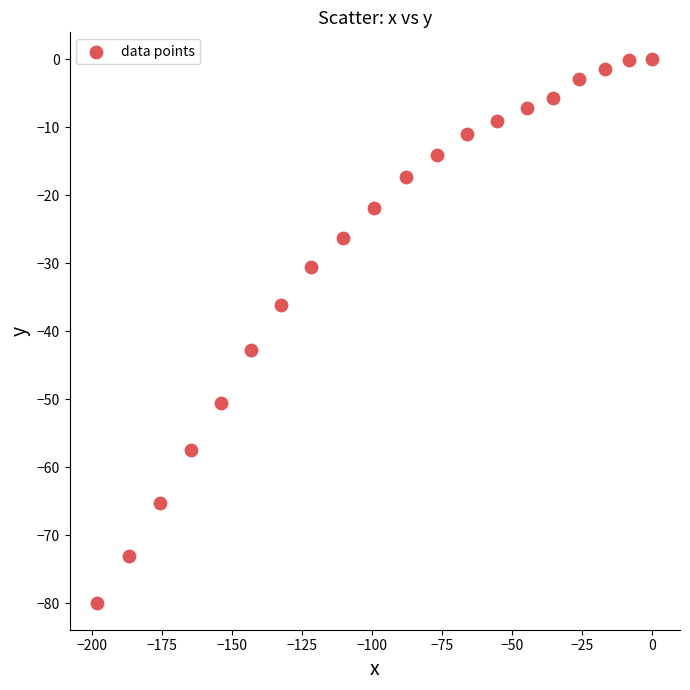

What Y value in the scatter plot is closest to -39?

-36.1